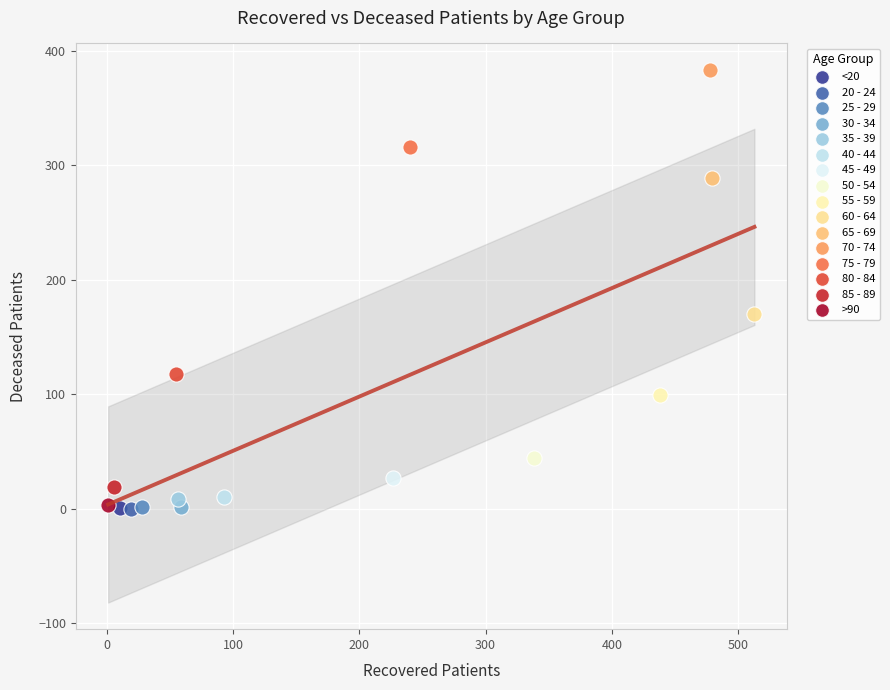

What are all the series names shown in the legend?

<20, 20 - 24, 25 - 29, 30 - 34, 35 - 39, 40 - 44, 45 - 49, 50 - 54, 55 - 59, 60 - 64, 65 - 69, 70 - 74, 75 - 79, 80 - 84, 85 - 89, >90